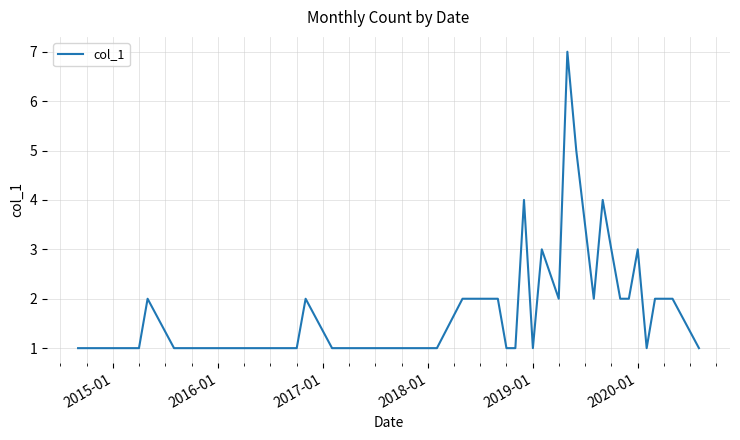

What is the difference between the maximum and minimum values?

6